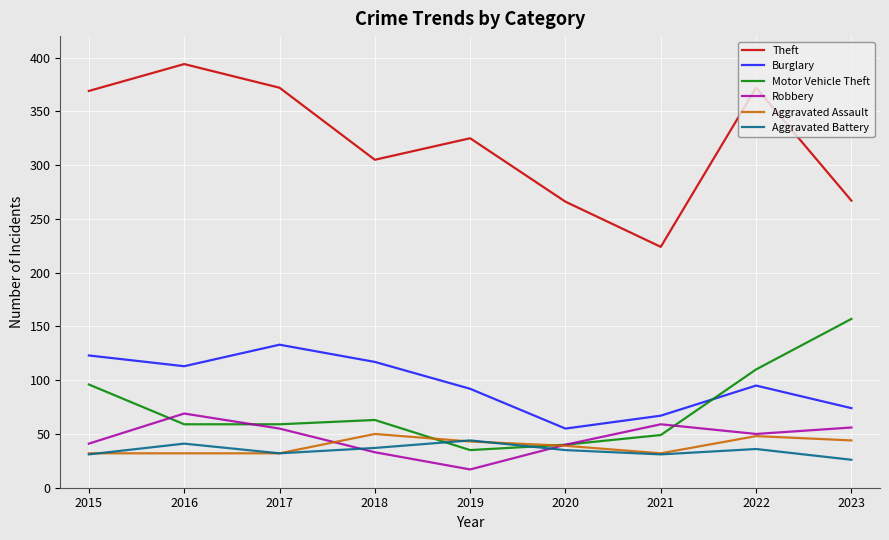

True or false: Aggravated Assault has more than 0 points higher than both neighbors.

True